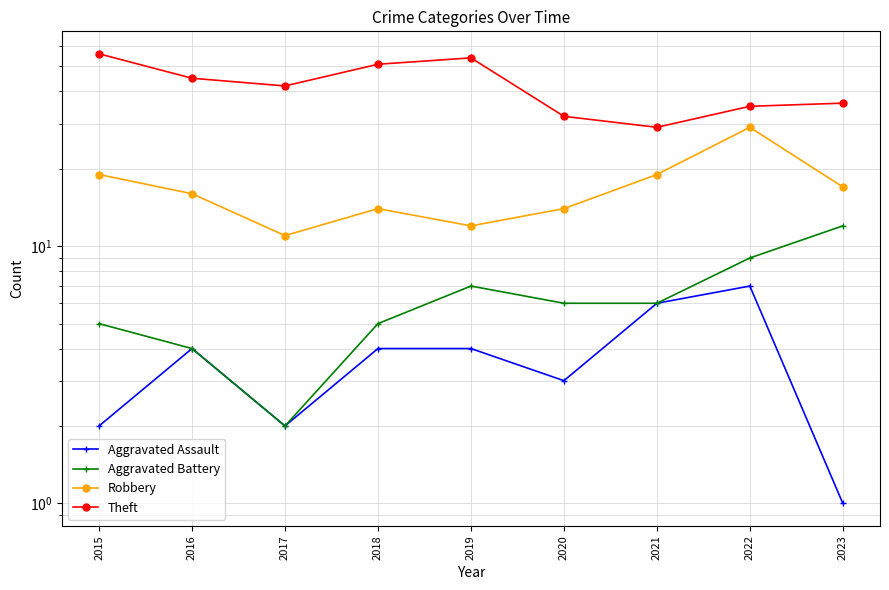

In Aggravated Assault, how many points are higher than both neighbors (excluding endpoints)?

2